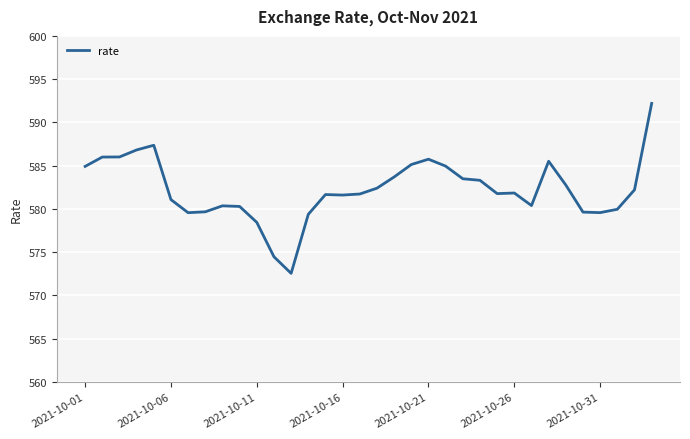

What is the difference between the maximum and minimum values?

19.6